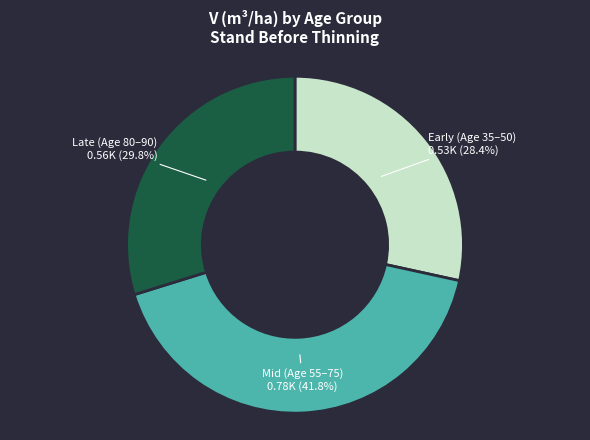

Does any single category account for the majority?

No